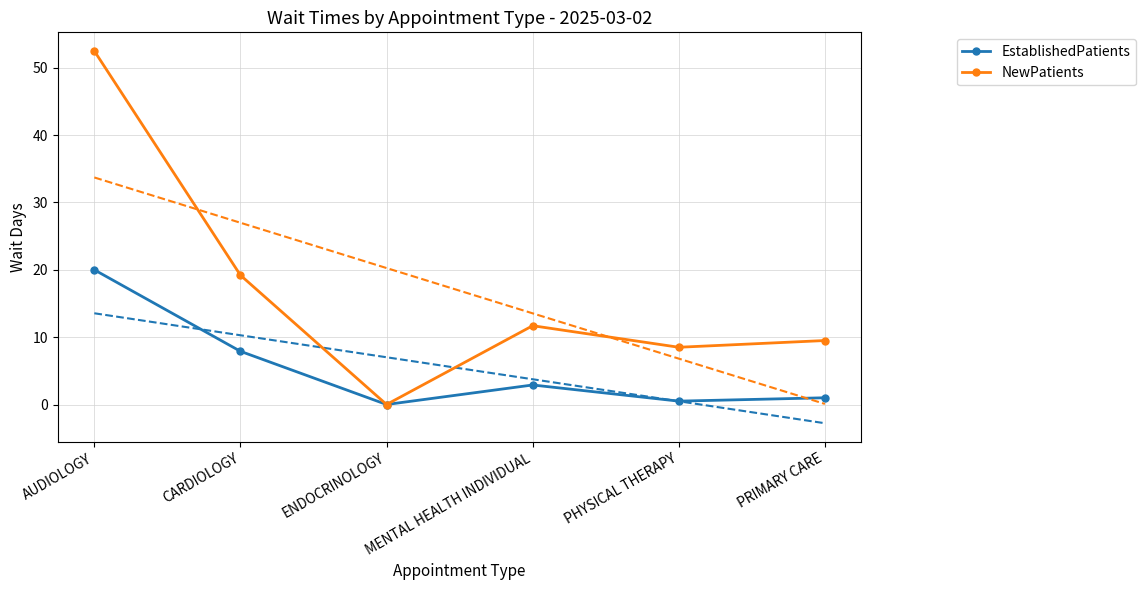

Rank the series at AUDIOLOGY from highest to lowest value.

NewPatients, EstablishedPatients